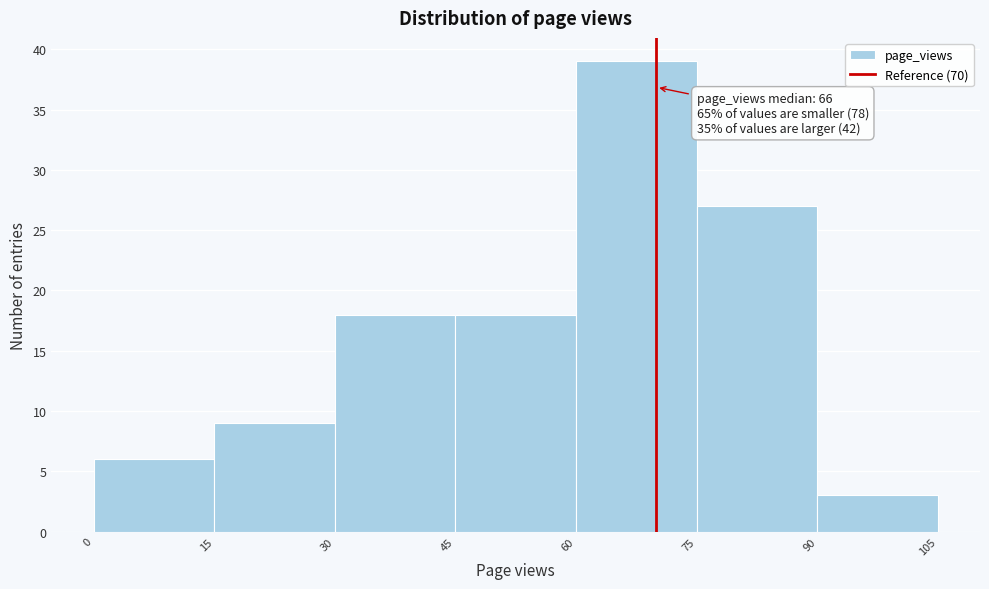

Over which range of the x-axis is the bar tallest?

60 to 75